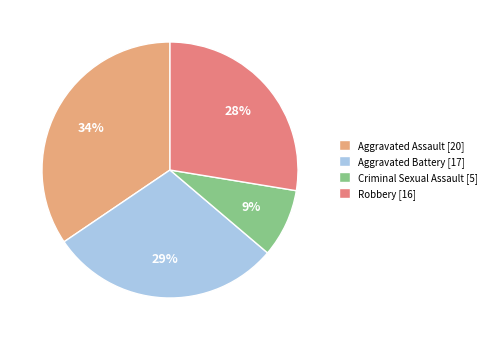

To the nearest percent, what portion does Criminal Sexual Assault represent?

9%